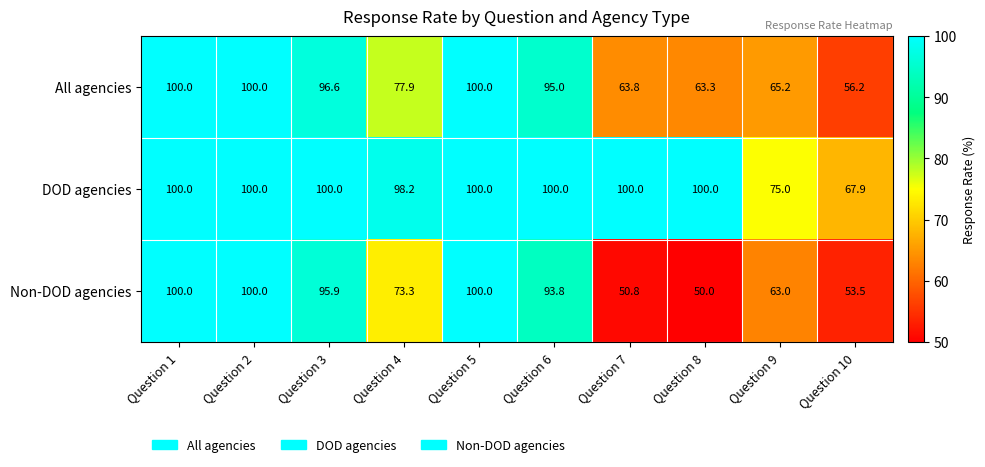

What is the approximate value of DOD agencies at Question 7?

100.0